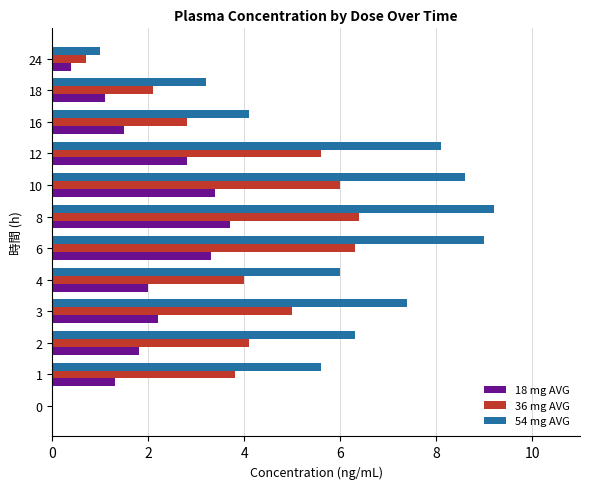

What is the maximum value for 36 mg AVG?

6.4